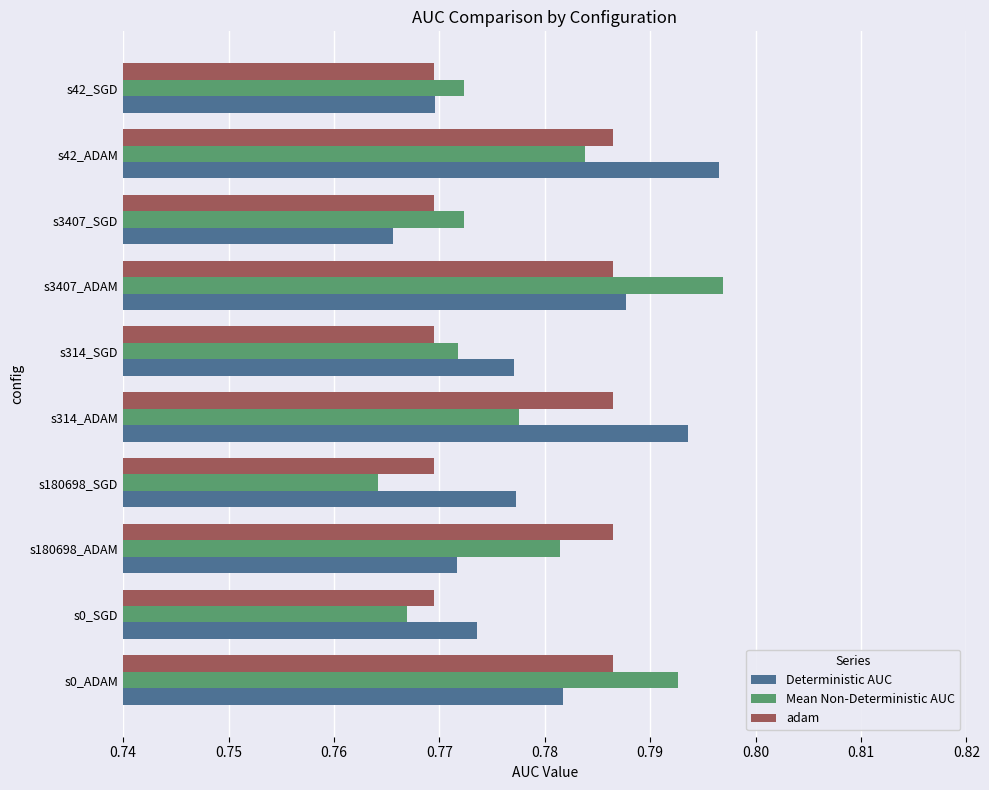

What is the sum of all Deterministic AUC values?

7.8